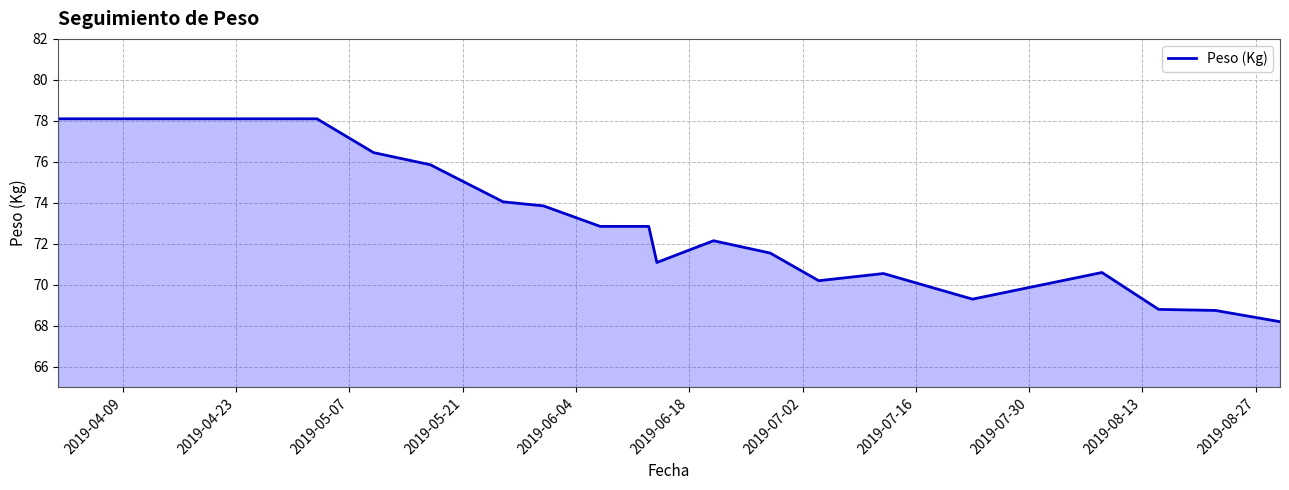

What is the difference between the maximum and minimum values?

9.9